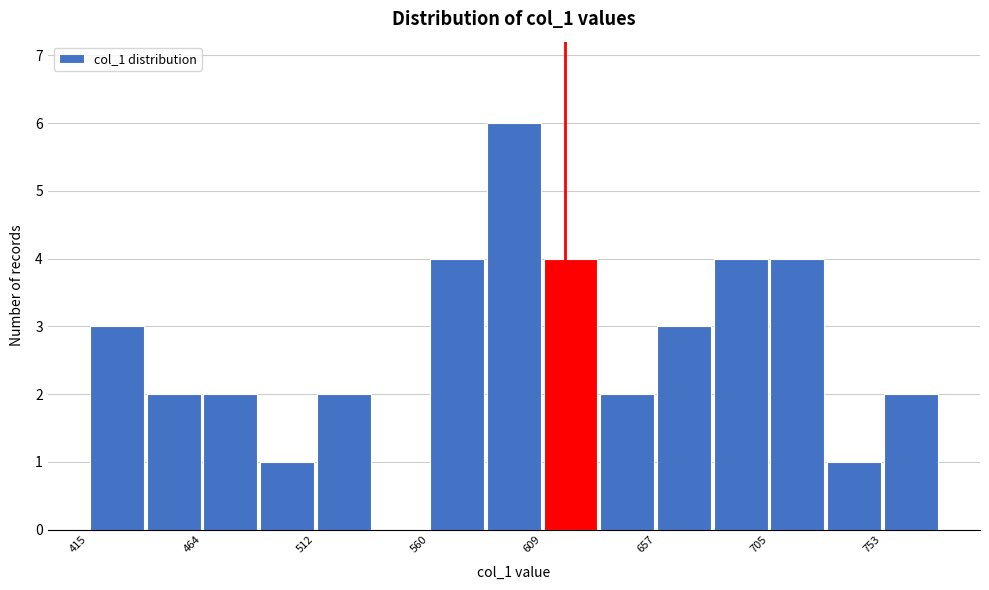

Over which range of the x-axis is the bar tallest?

585 to 610